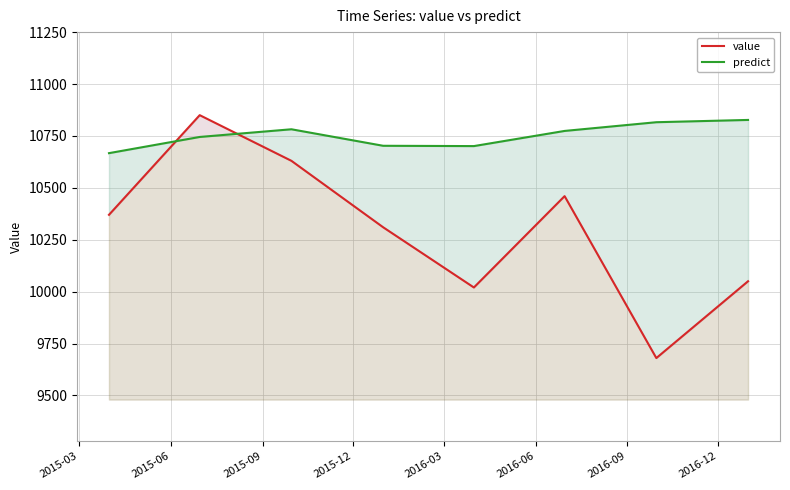

Which category has the highest value in the value series?

2015-06